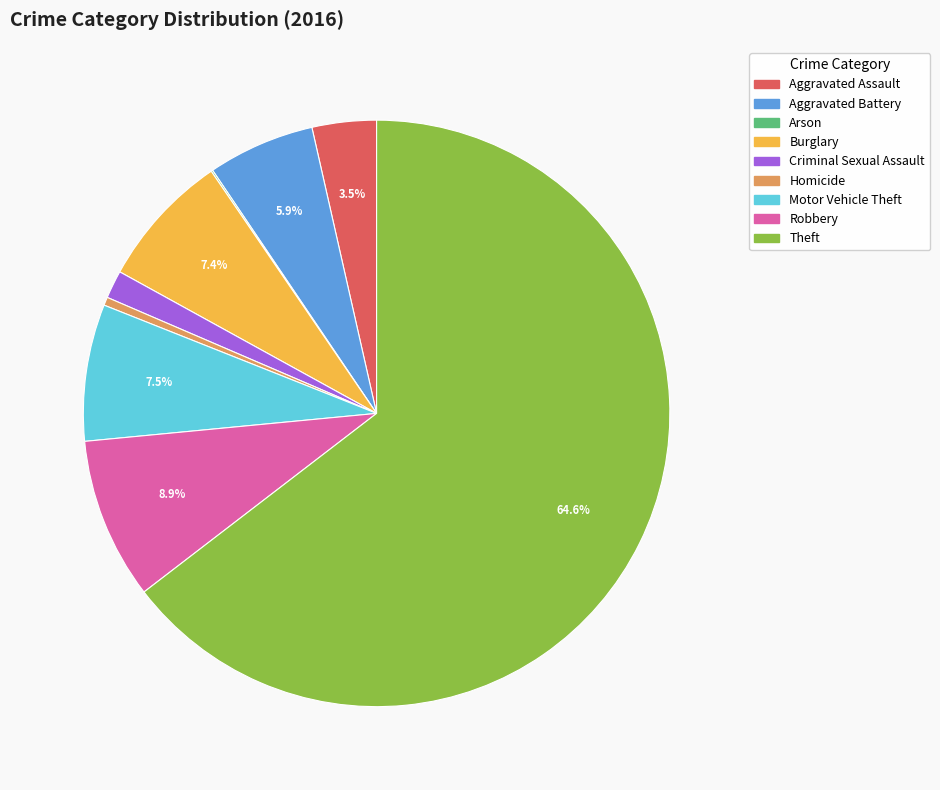

Which category has the biggest portion of the pie?

Theft